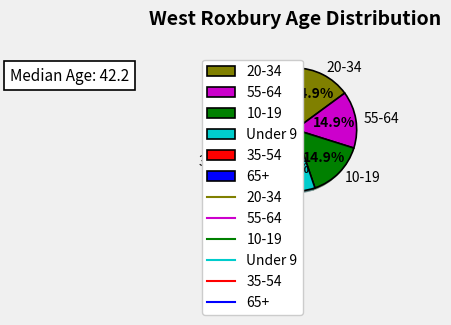

Is the sum of 65+ and 55-64 greater than half?

No